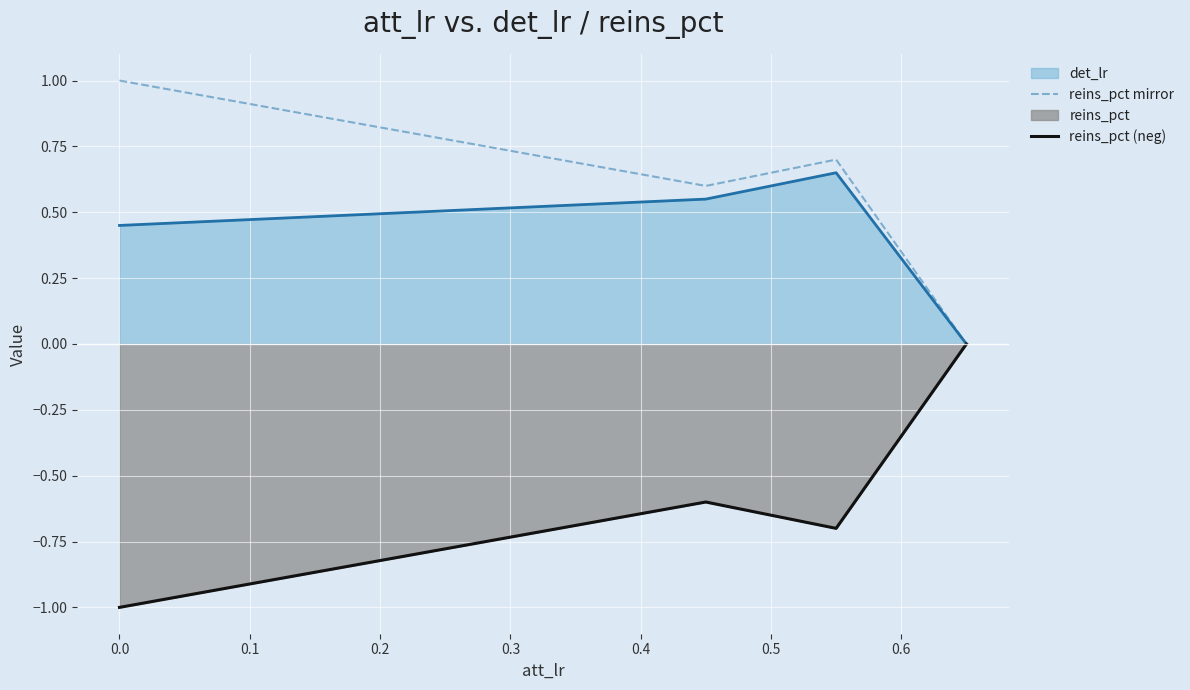

In reins_pct (neg), how many points are higher than both neighbors (excluding endpoints)?

1